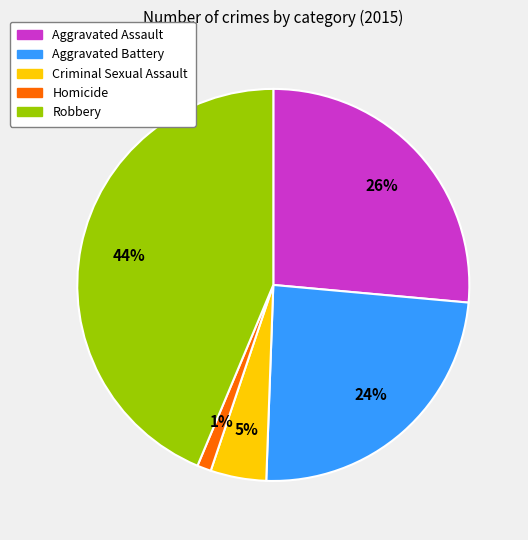

Is Aggravated Assault the majority of the pie?

No